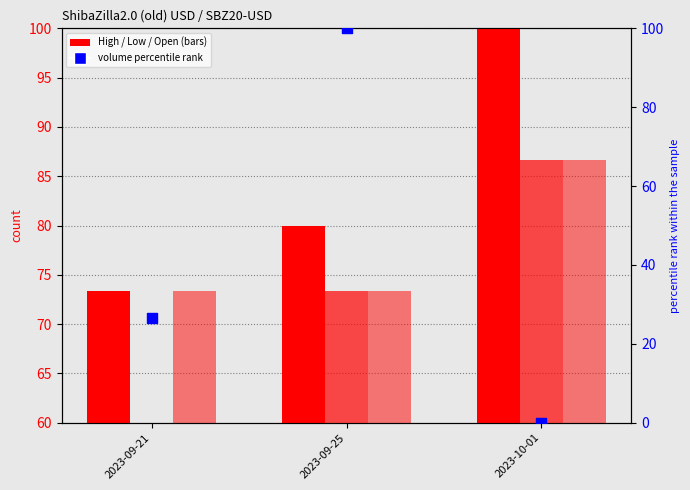

What is the total value across all series at 2023-09-25?

326.6